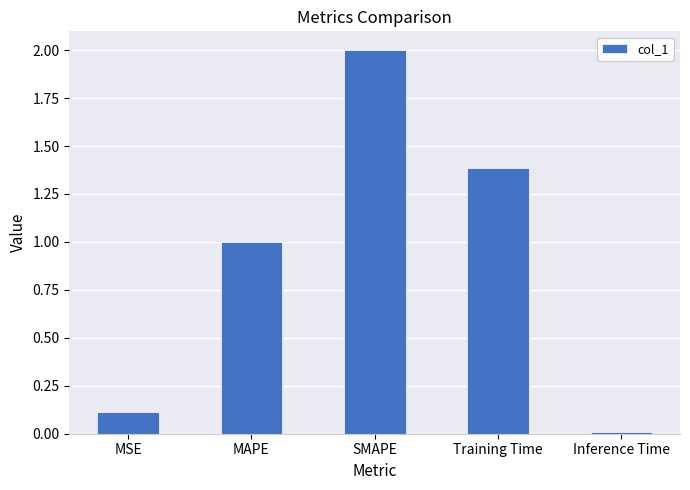

How many bars are there in total?

5